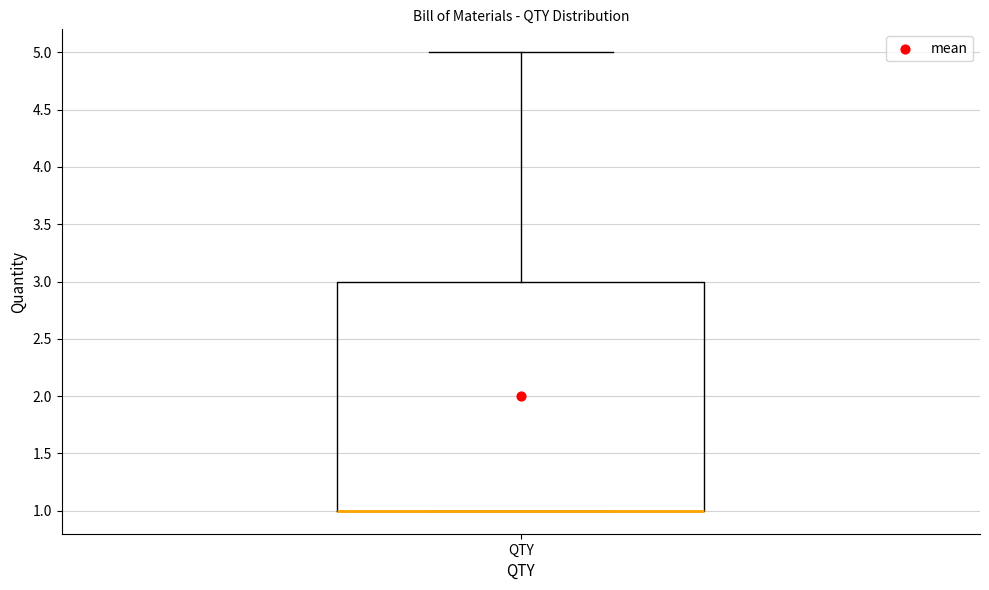

Where is the lower edge of the box for QTY on the y-axis? The values are not printed on the chart, so give them approximately, as read against the axis.

1